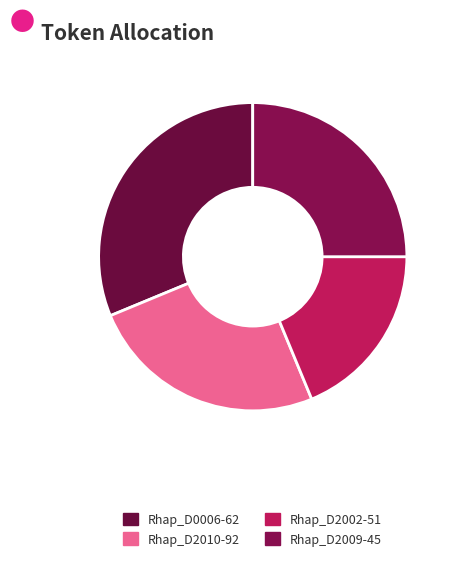

The Rhap_D2002-51 slice represents 19% of the pie. True or false?

True